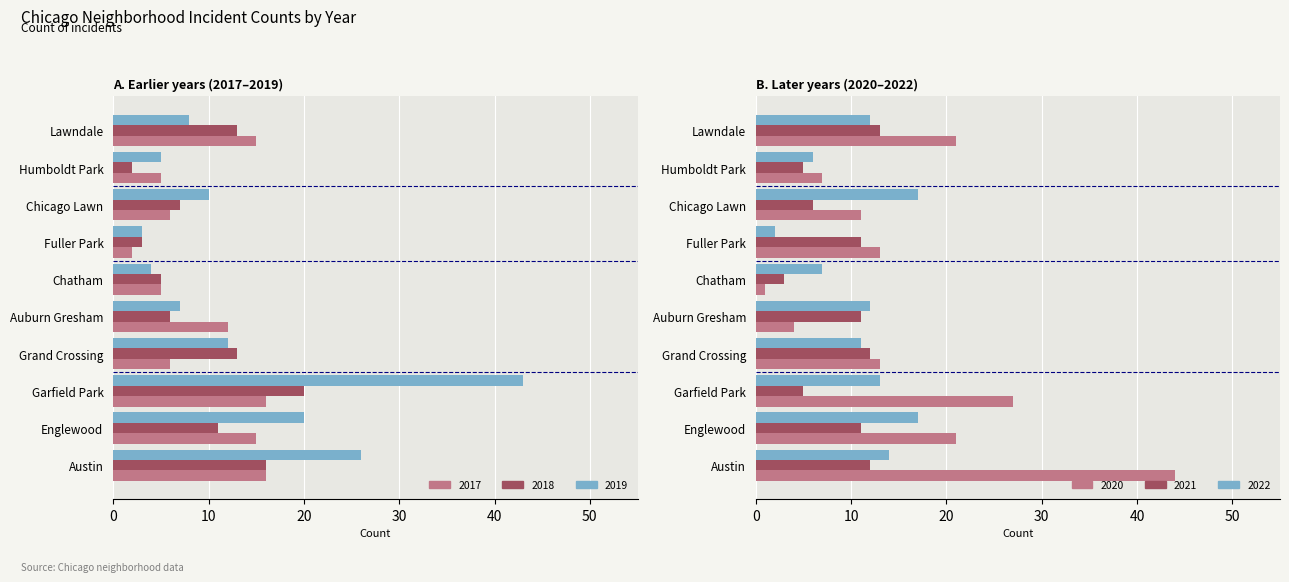

Which category has the highest value across all series?

Austin